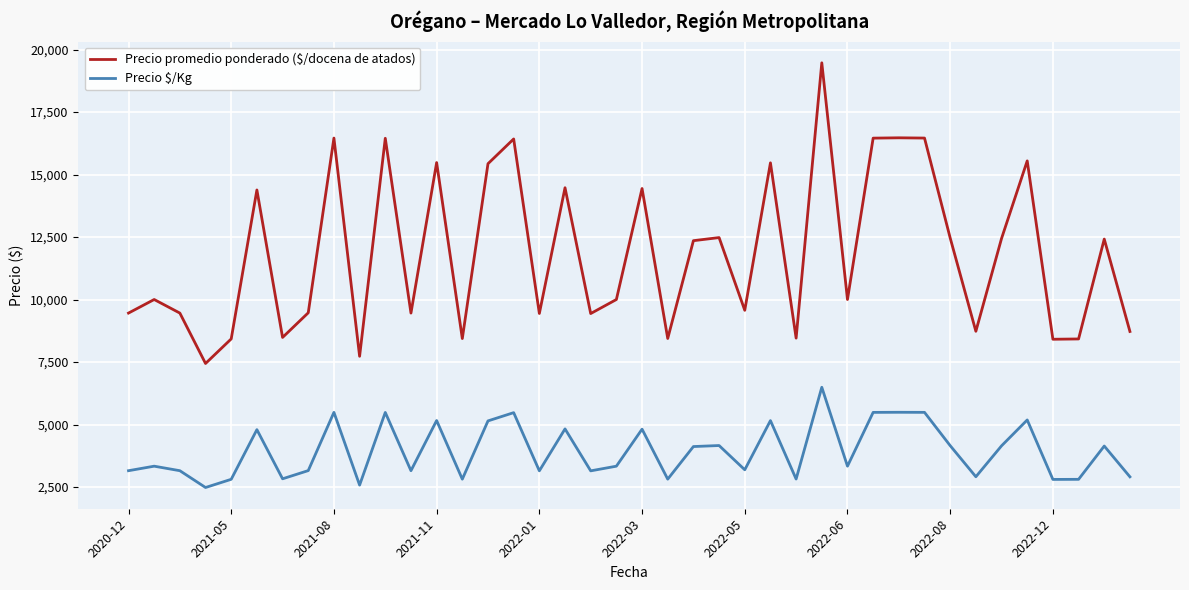

What is the lowest value of the Precio $/Kg series?

2480